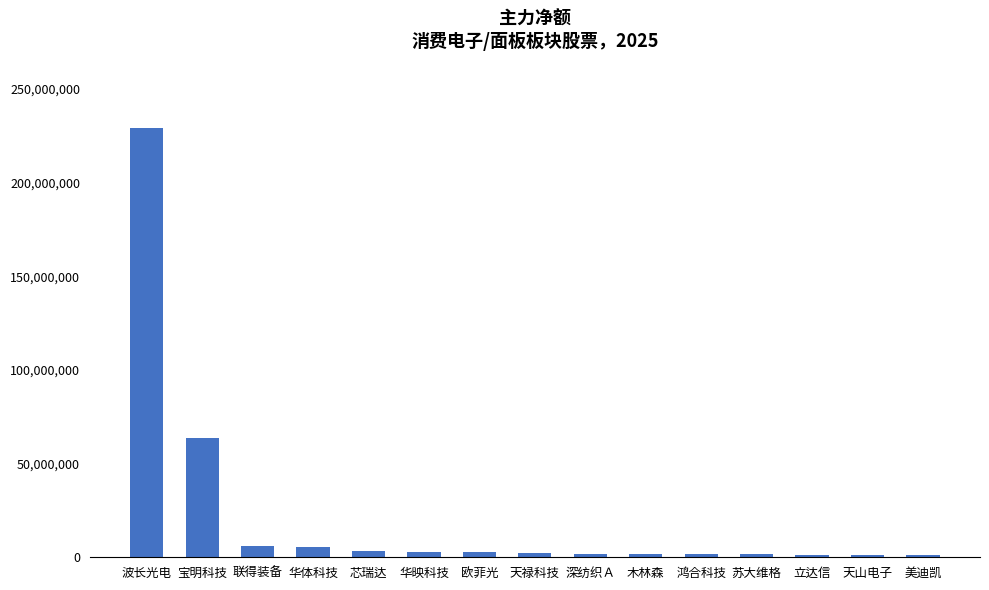

Is it true that the value at 立达信 is 1438861?

True